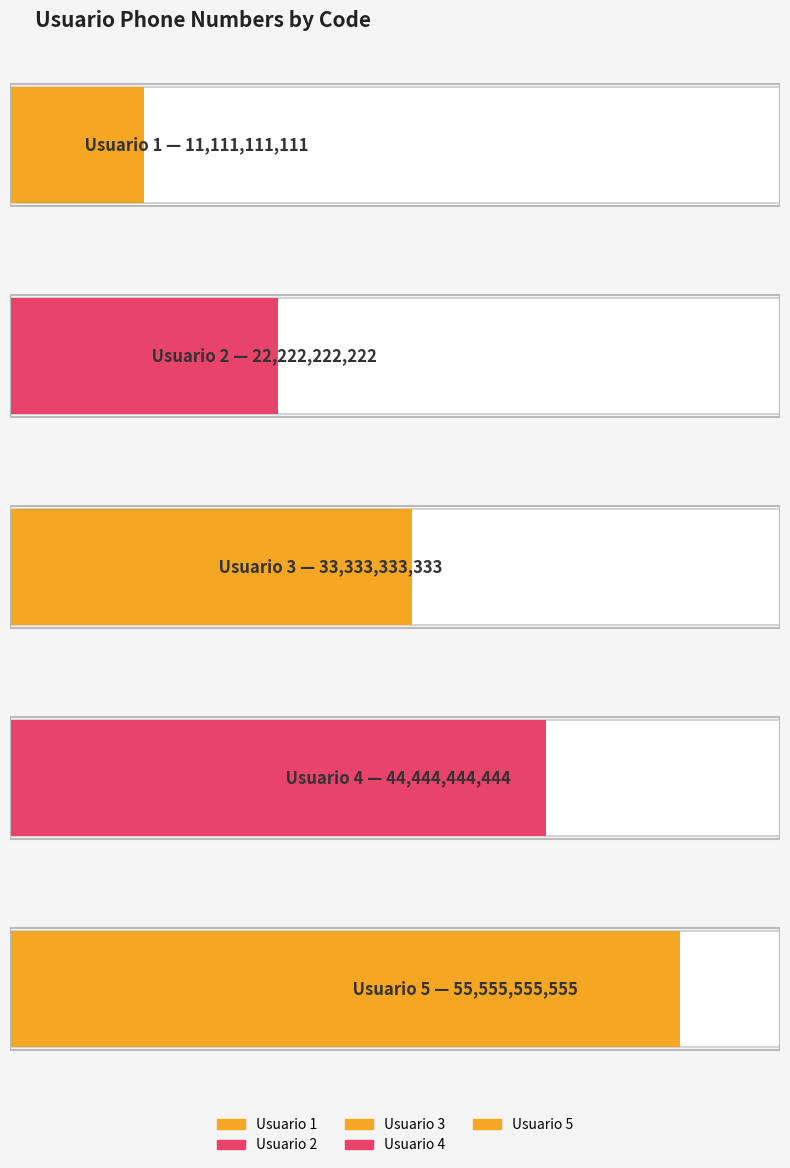

What is the greatest value displayed?

55555555555